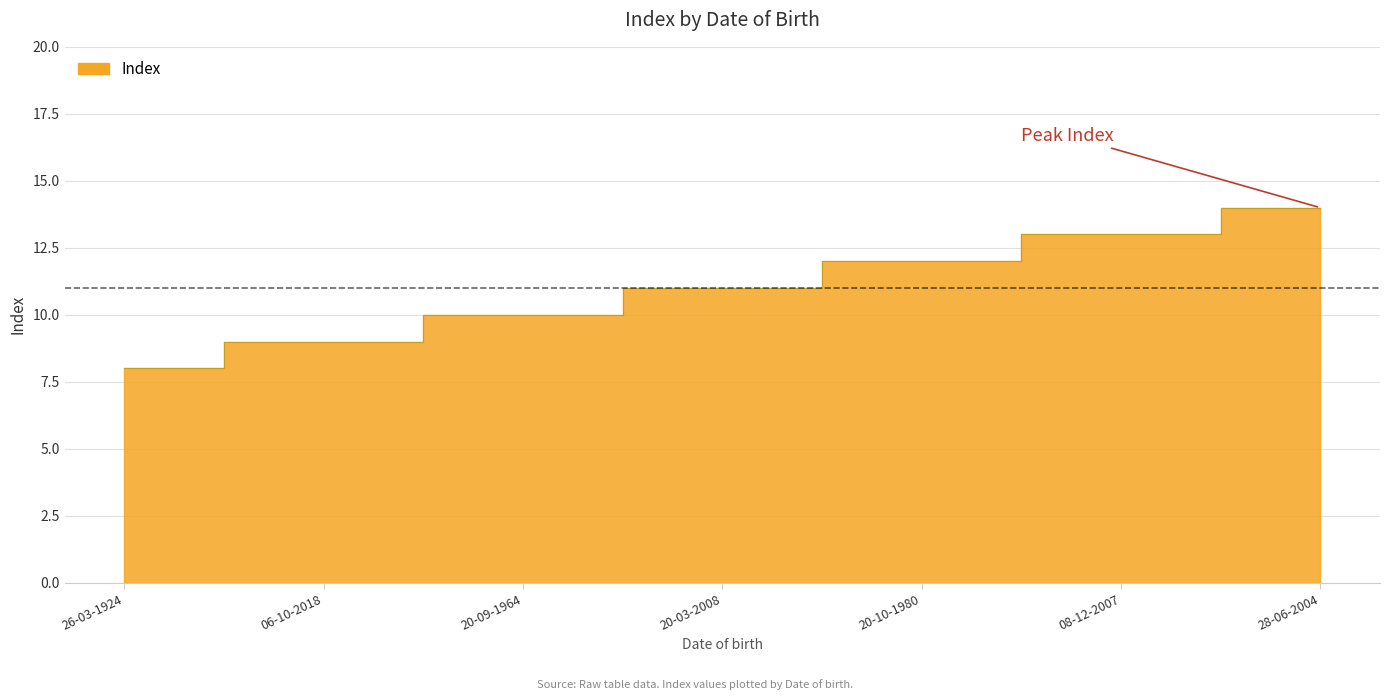

What is the sum of all values?

77